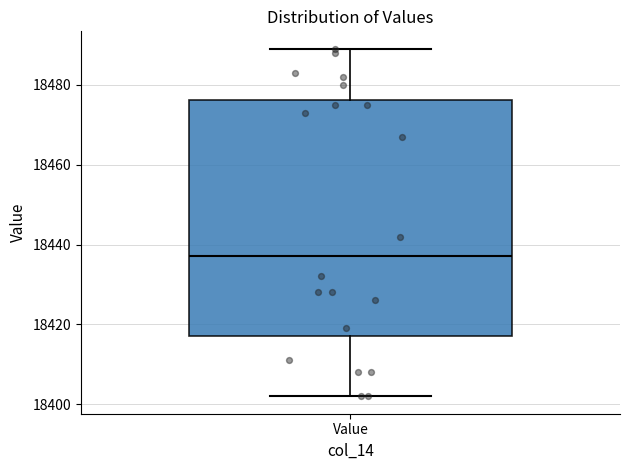

Read this box plot against the y-axis: the position of the median line, the range covered by the box, and the ends of both whiskers. The values are not printed on the chart, so give them approximately, as read against the axis.

median 18438, box 18418 to 18476, whiskers 18402 to 18490